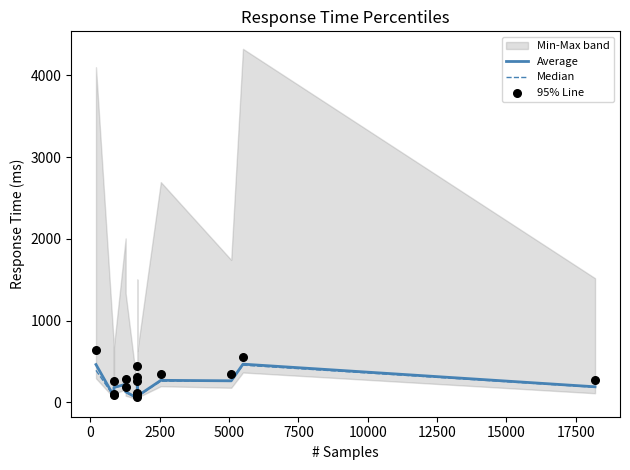

What is the total value across all series at 0?

236